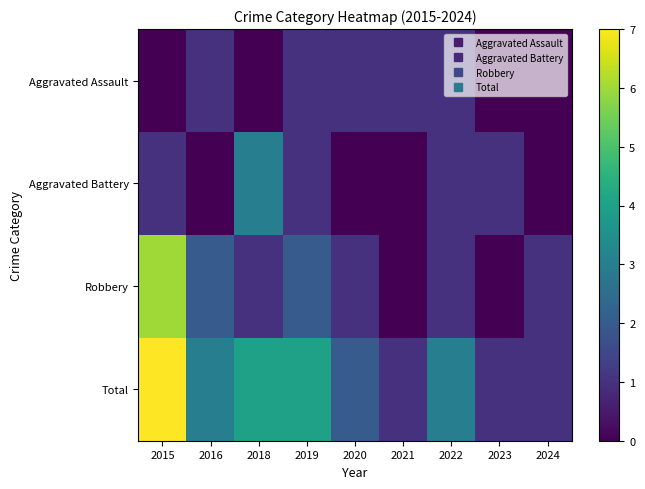

At how many categories does at least one series exceed 5?

1